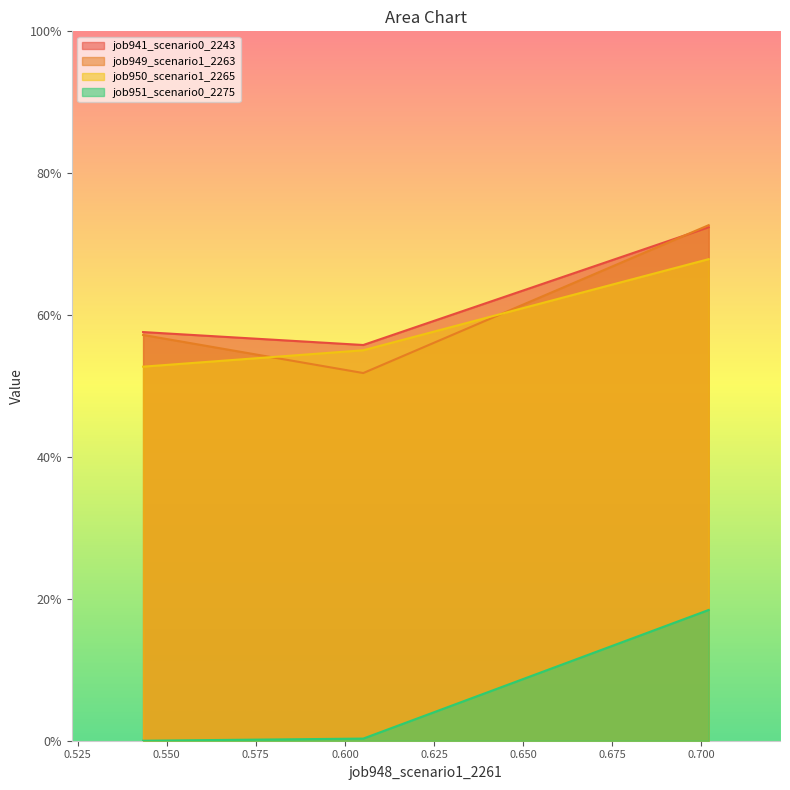

Between 0.7020283124724955 and 0.6051383584243476, which is larger?

0.7020283124724955